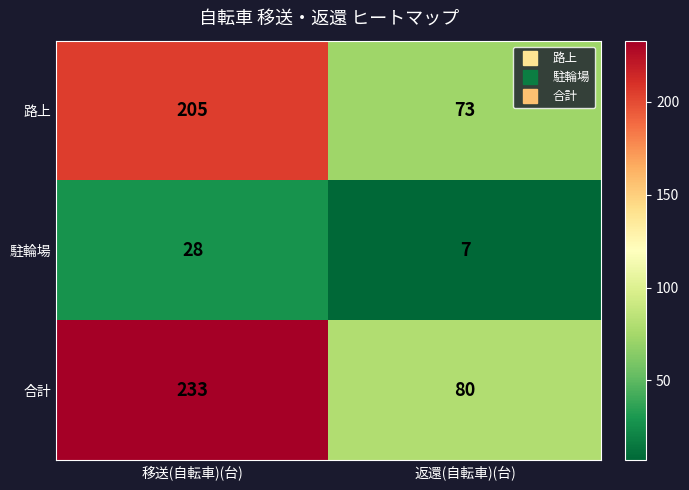

What is the difference between the maximum and minimum values in the 駐輪場 series?

21